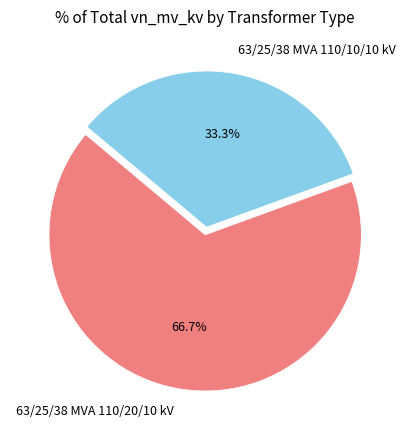

What percentage do 63/25/38 MVA 110/10/10 kV and 63/25/38 MVA 110/20/10 kV together represent?

100.0%